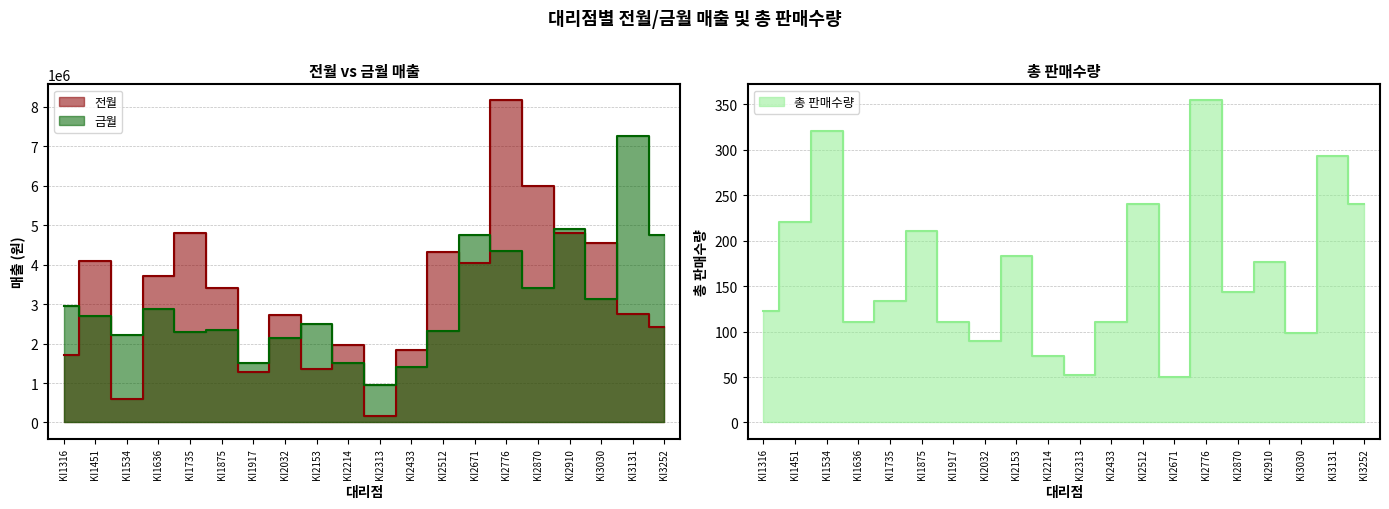

Rank the categories by 총 판매수량 value from highest to lowest.

KI2776, KI1534, KI3131, KI2512, KI3252, KI1451, KI1875, KI2153, KI2910, KI2870, KI1735, KI1316, KI1636, KI1917, KI2433, KI3030, KI2032, KI2214, KI2313, KI2671